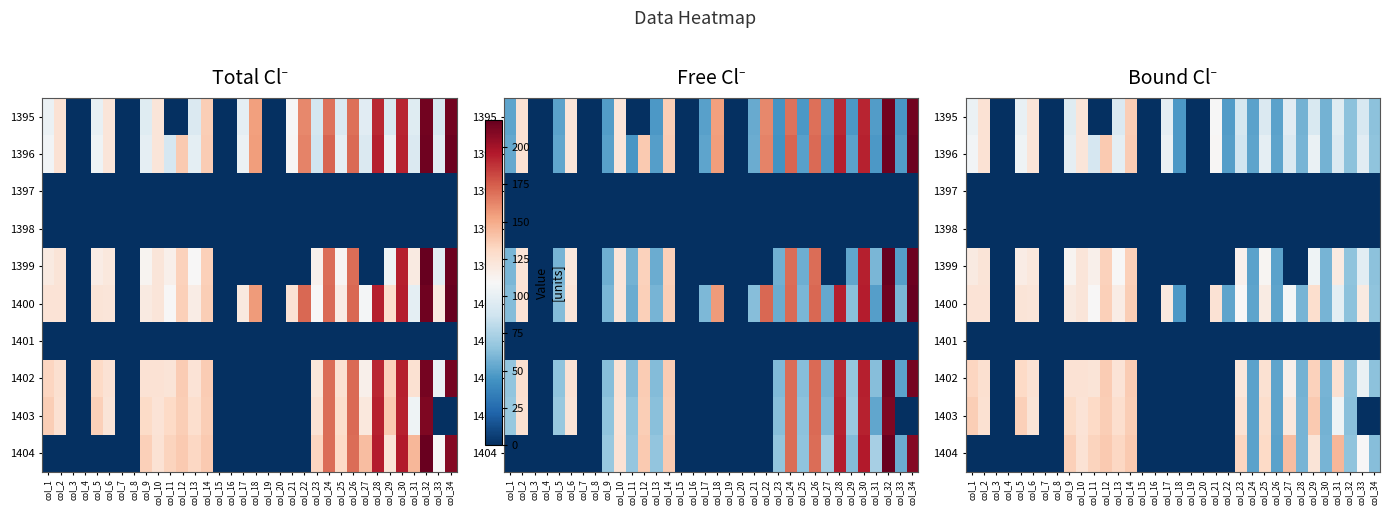

The 1403 series shows -54.8 at col_22. True or false?

False